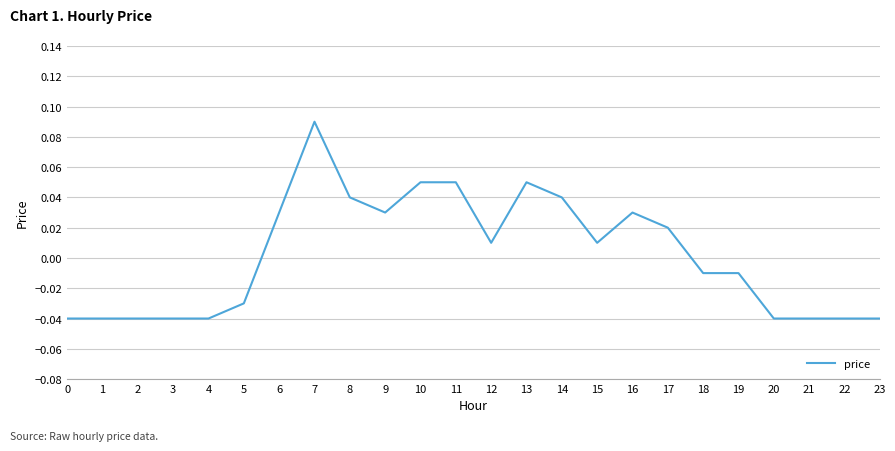

Does the chart have visible grid lines?

Yes